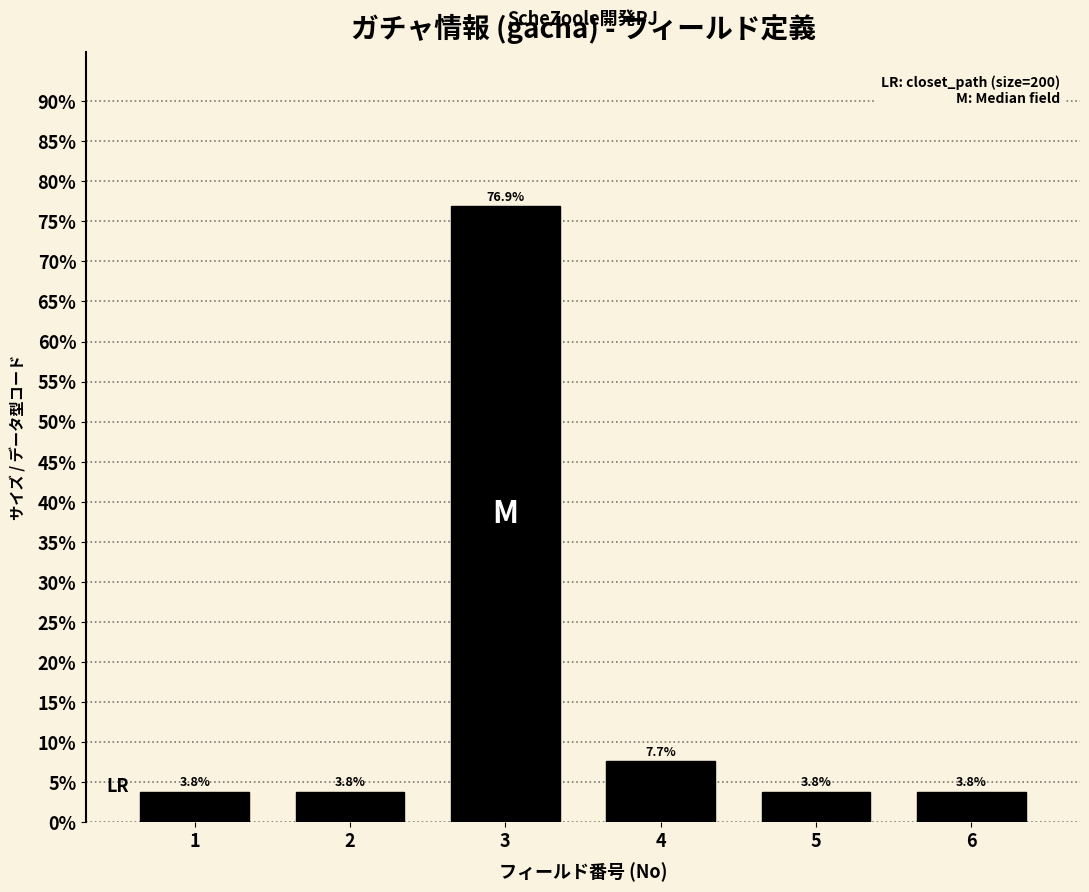

Reading left to right, what are all the values shown in this chart?

1=3.8	2=3.8	3=76.9	4=7.7	5=3.8	6=3.8